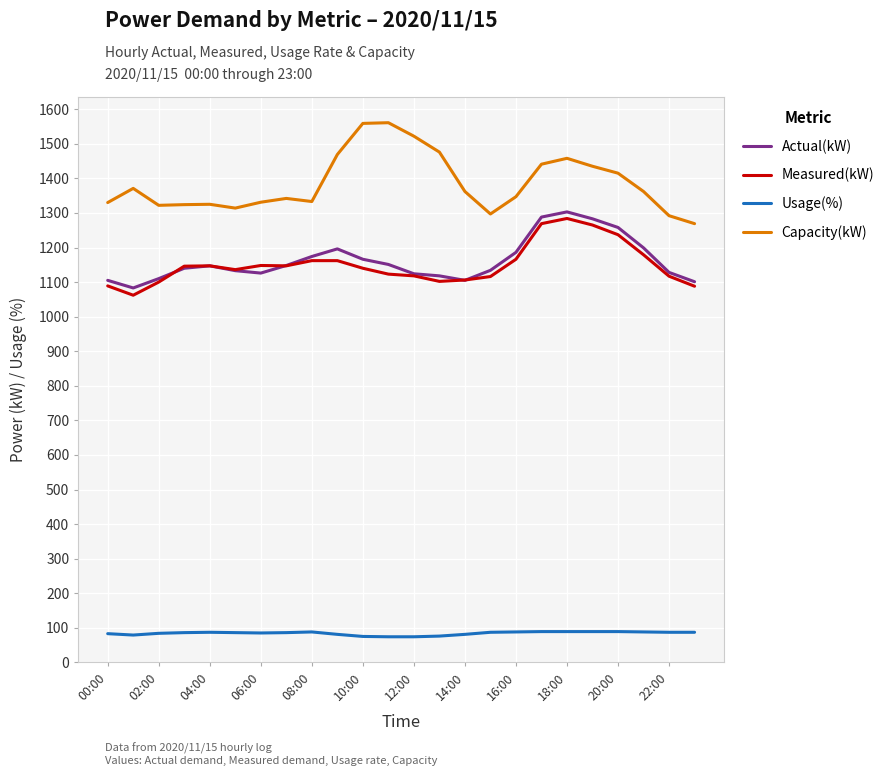

How many series are shown in this chart?

4